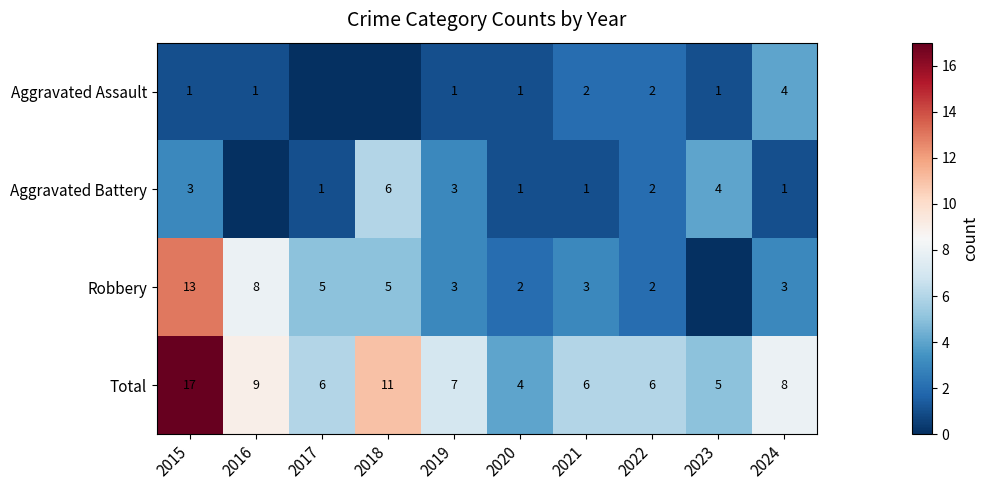

At which label is Aggravated Assault closest to 2?

2021